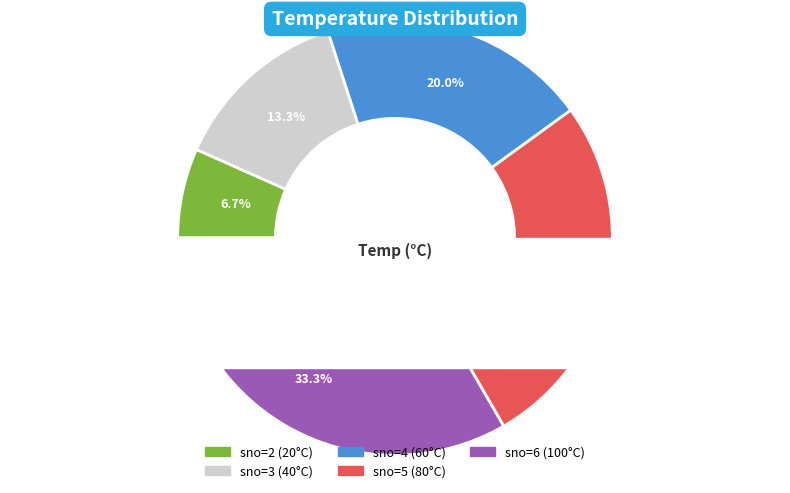

What percentage is the 4 slice, to the nearest percent?

20%